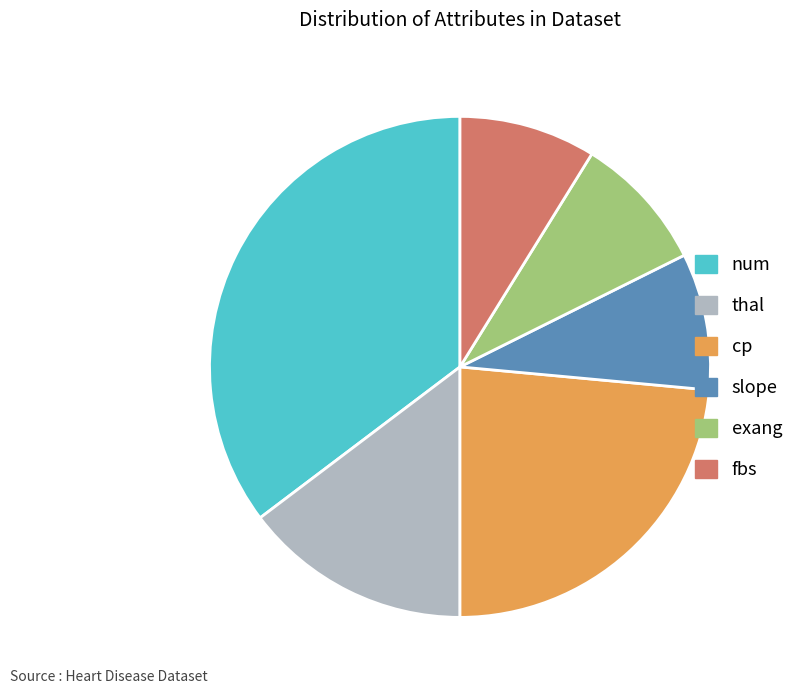

Approximately how many times larger is the value at cp compared to num?

0.7